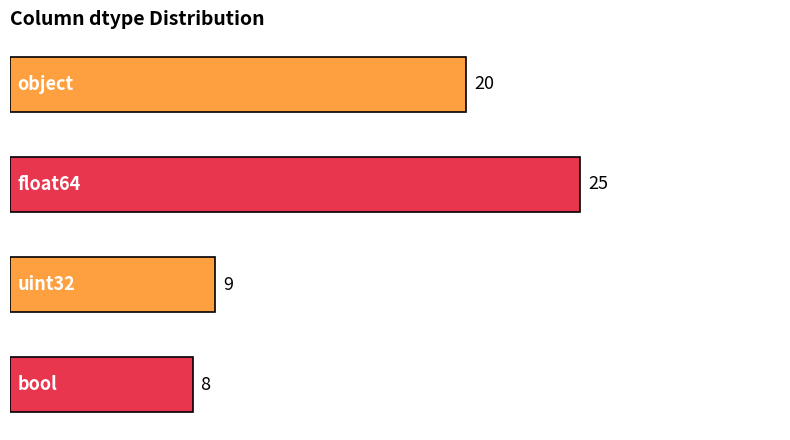

How many values are below 20?

2